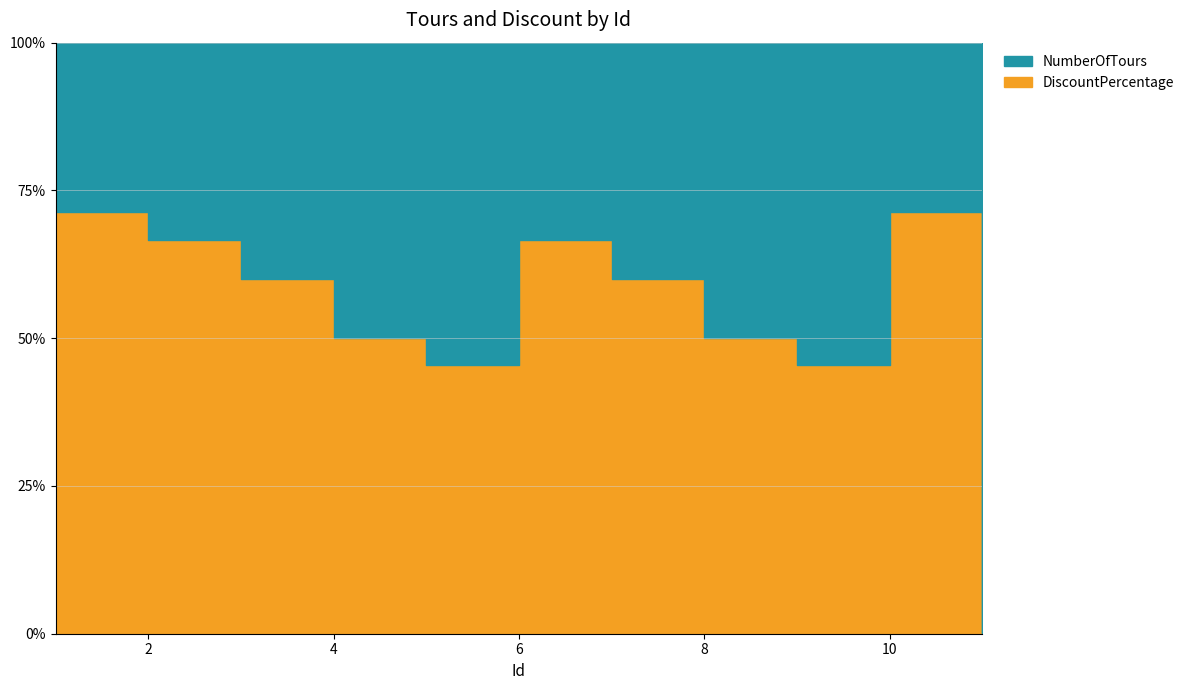

What is the value of the DiscountPercentage point at the 10th from the left?

5